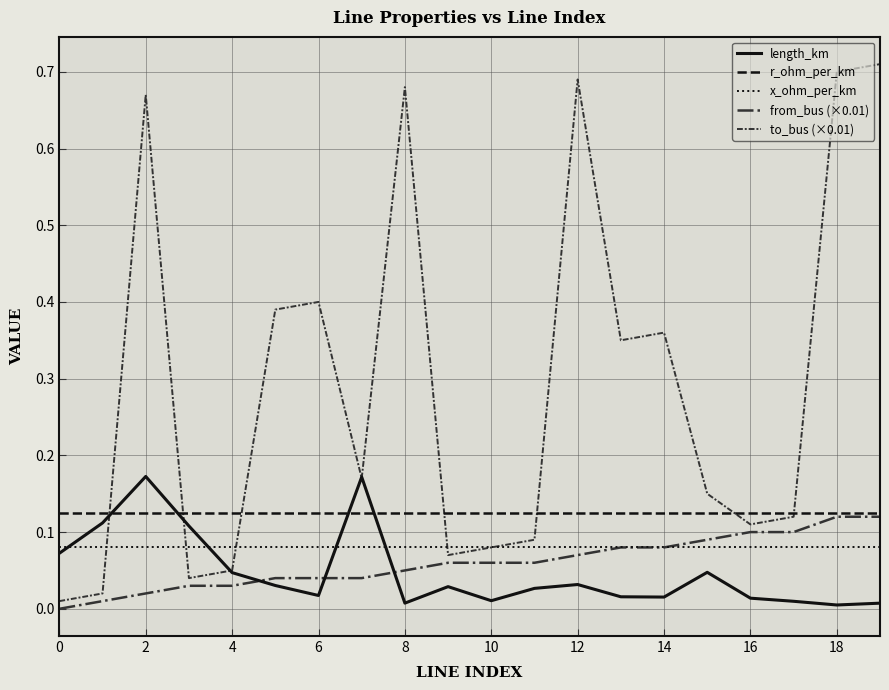

Which series ends up on top after the final intersection of length_km and from_bus (×0.01)?

from_bus (×0.01)